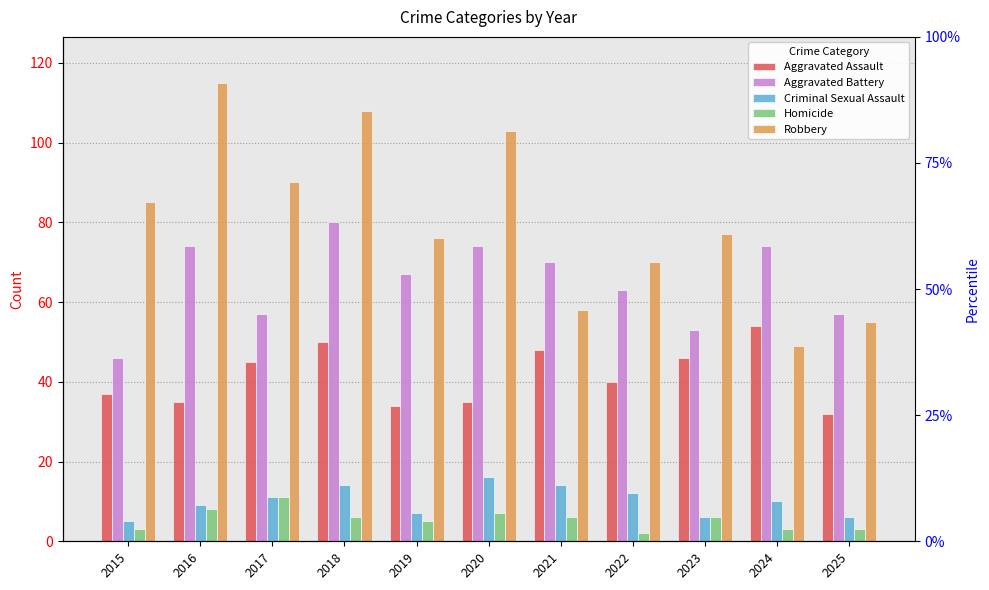

Is the value of Criminal Sexual Assault at 2021 greater than the value of Homicide at 2025?

Yes